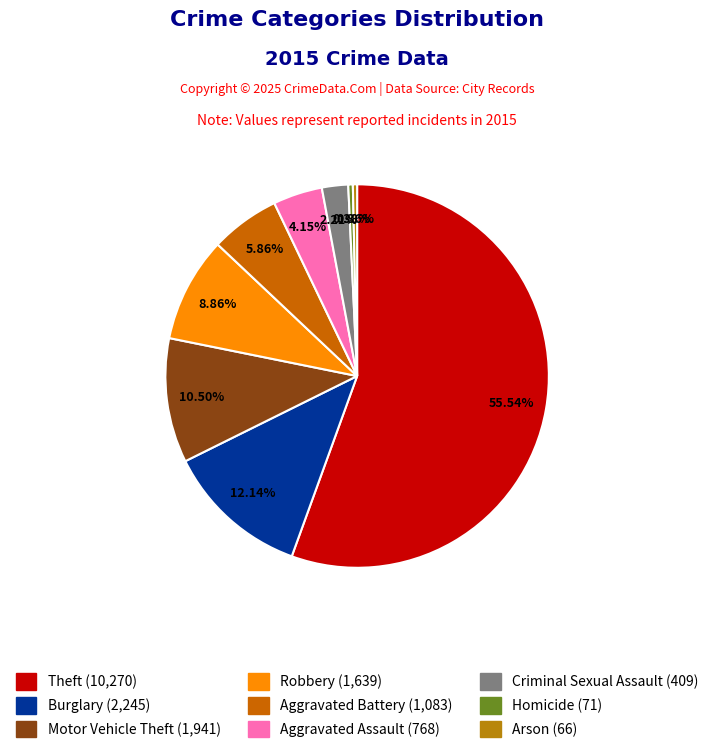

True or false: Criminal Sexual Assault accounts for 2% of the total.

True